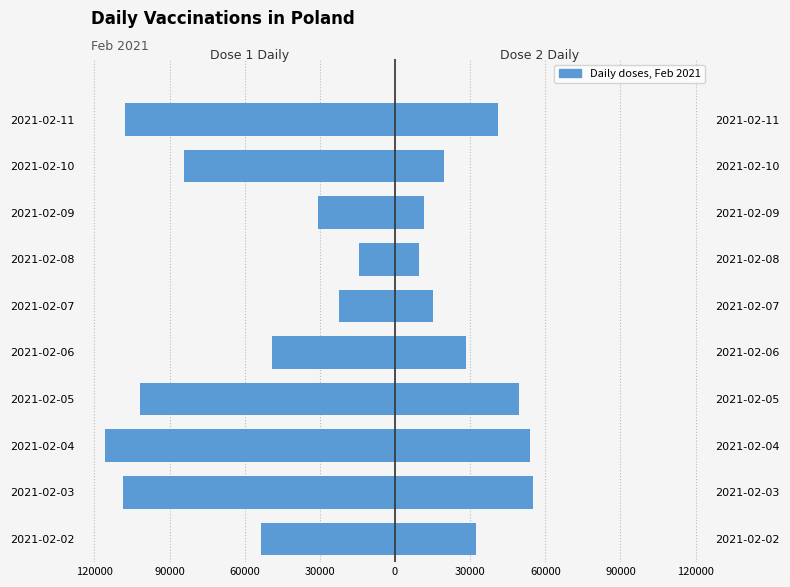

How many values in the dziennie (Dose 1 Daily) series are below -53476?

5